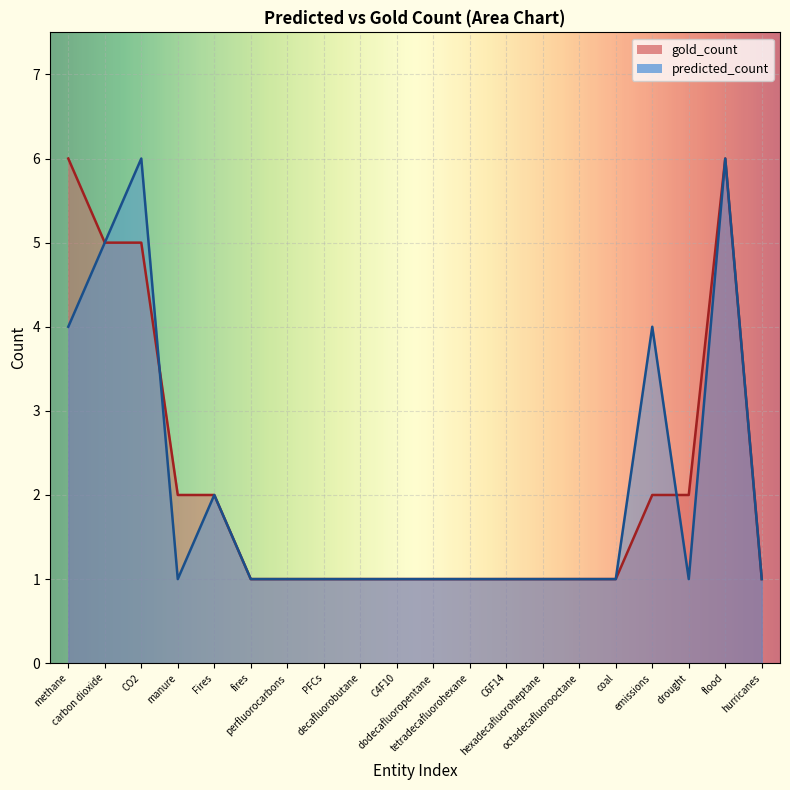

What is the difference between the maximum and minimum values in the predicted_count series?

5